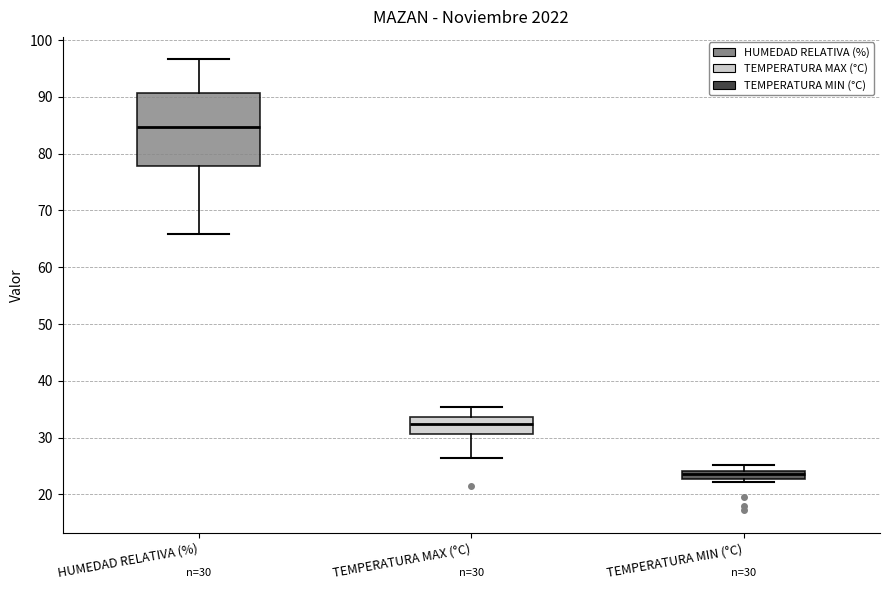

Which box has the lowest median line?

TEMPERATURA MIN (°C)